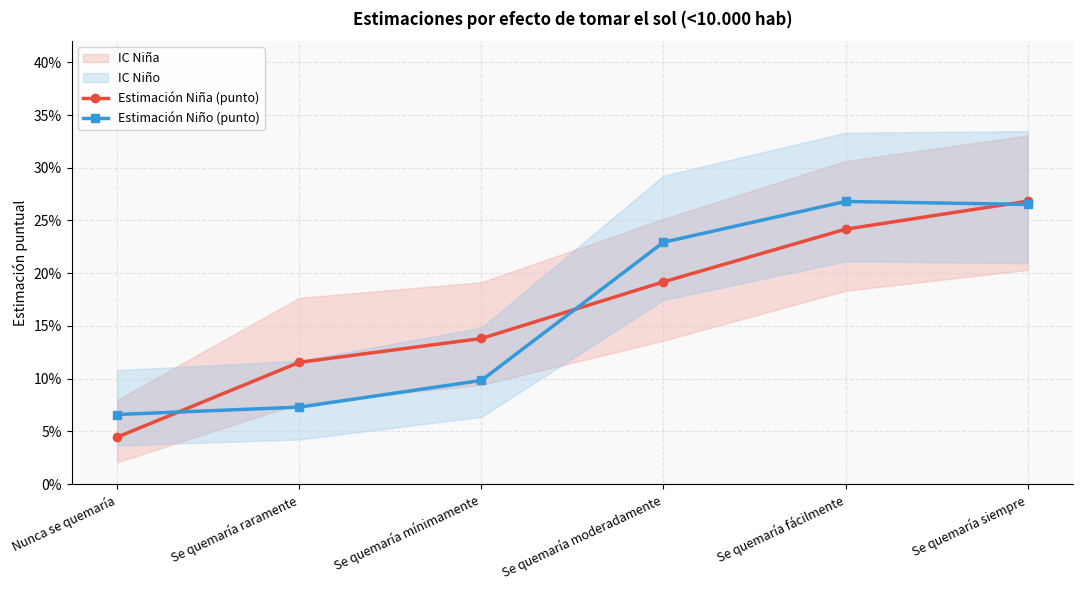

Rank the series by their maximum value, from highest to lowest.

Estimación Niña (punto), Estimación Niño (punto)